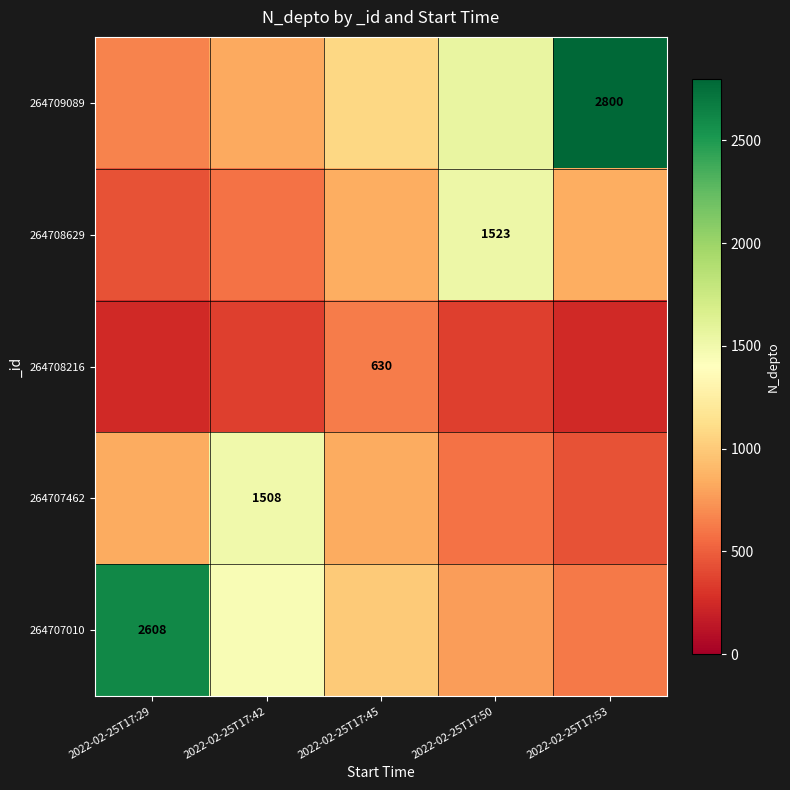

The 264707010 series shows 767.1 at 2022-02-25T17:50. True or false?

True